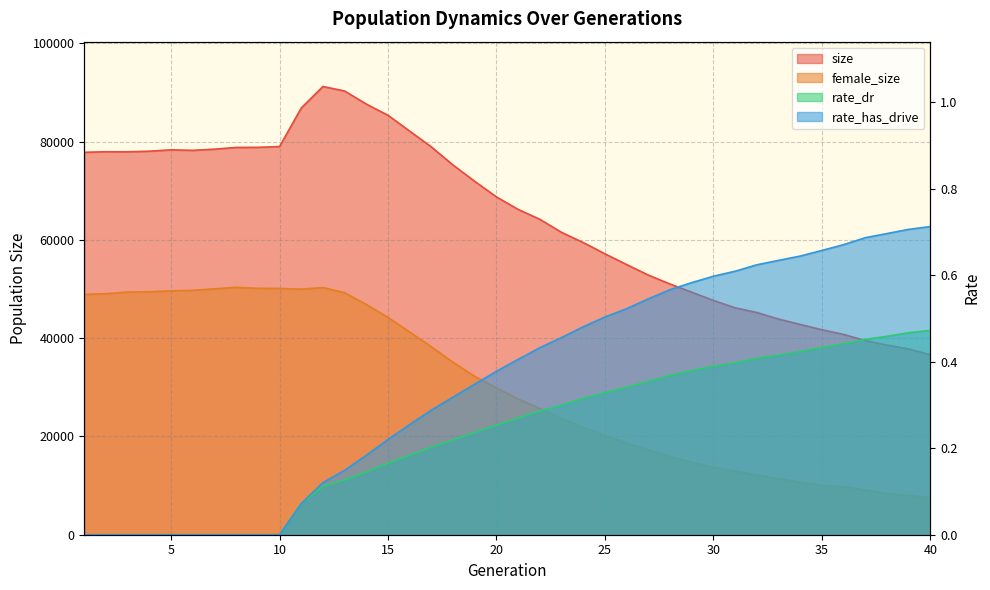

How many interior local valleys does the size series have?

2